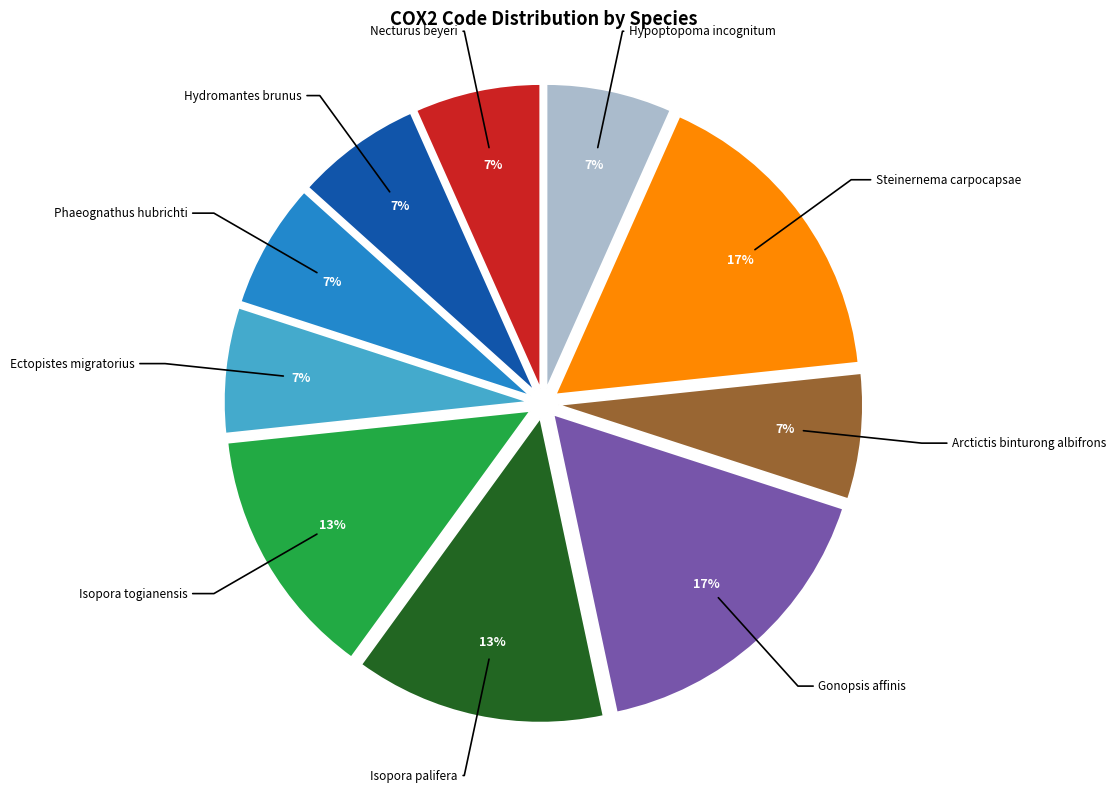

Combined, do Hydromantes brunus and Ectopistes migratorius account for over 50%?

No